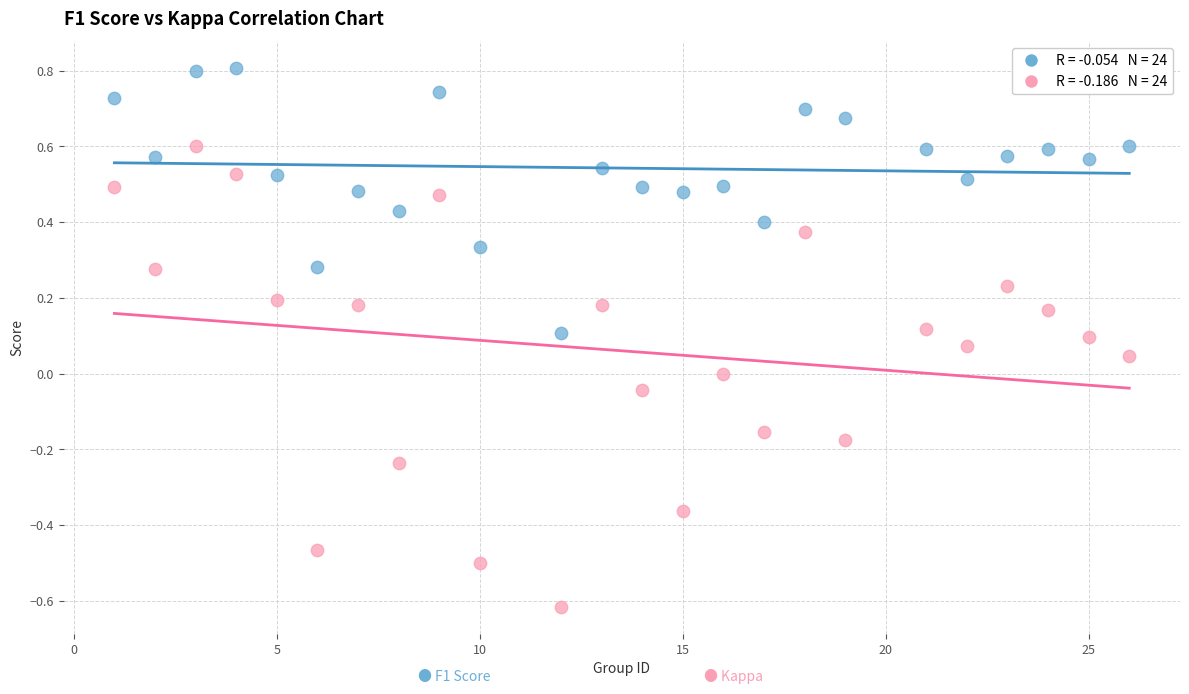

Across all data points, what is the range of Y values (max minus min)?

1.4